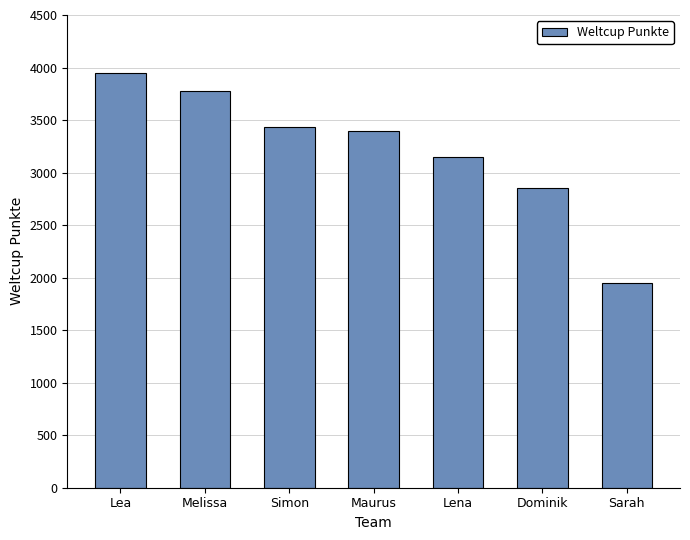

What is the sum of the values at Lena and Maurus?

6538